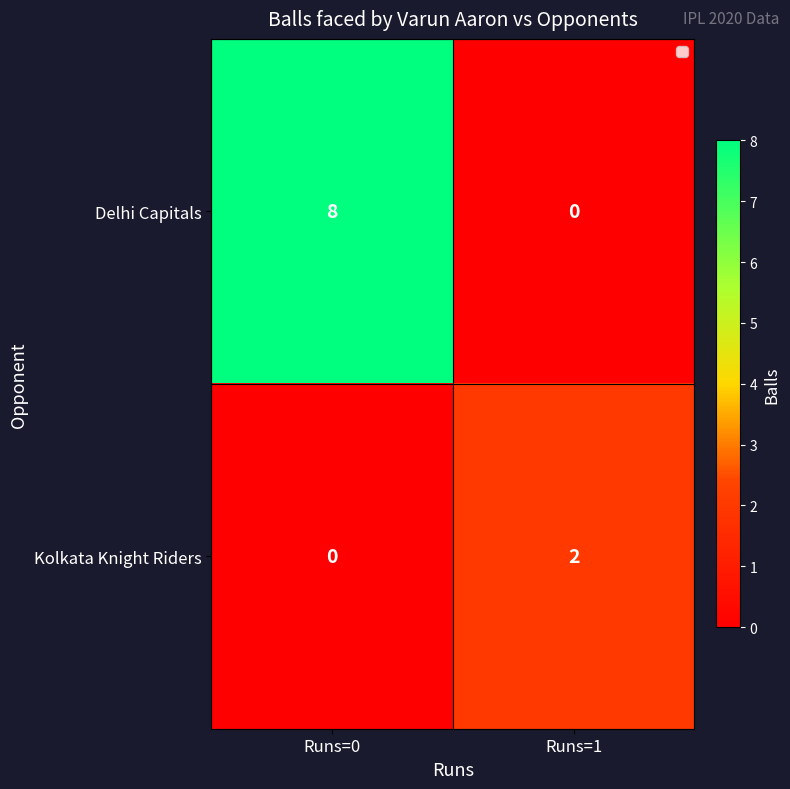

Reading right to left, transcribe all the data shown in this chart.

Delhi Capitals: Runs=1=0	Runs=0=8
Kolkata Knight Riders: Runs=1=2	Runs=0=0